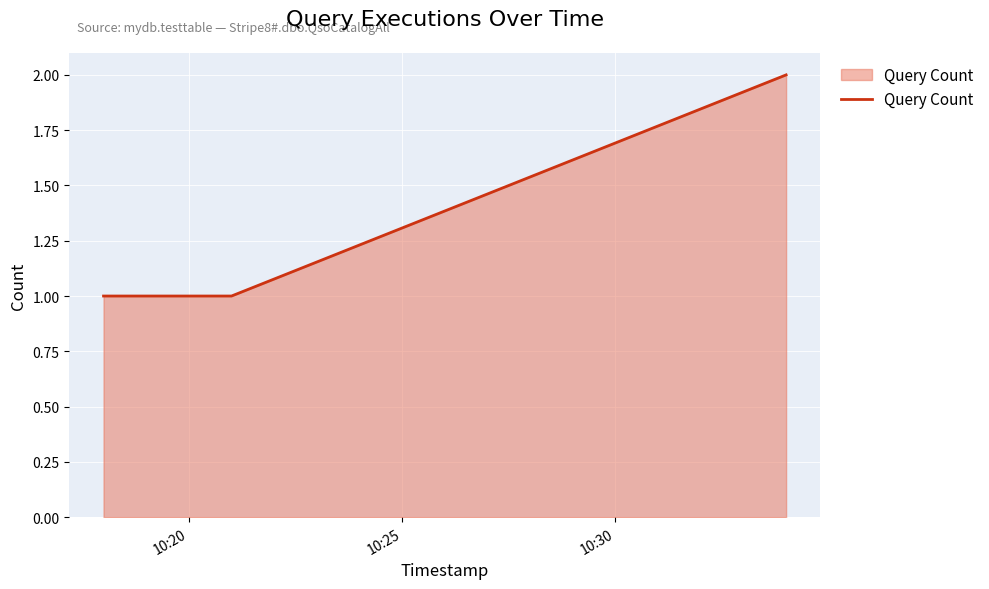

Does the chart display data point markers on the line(s)?

No